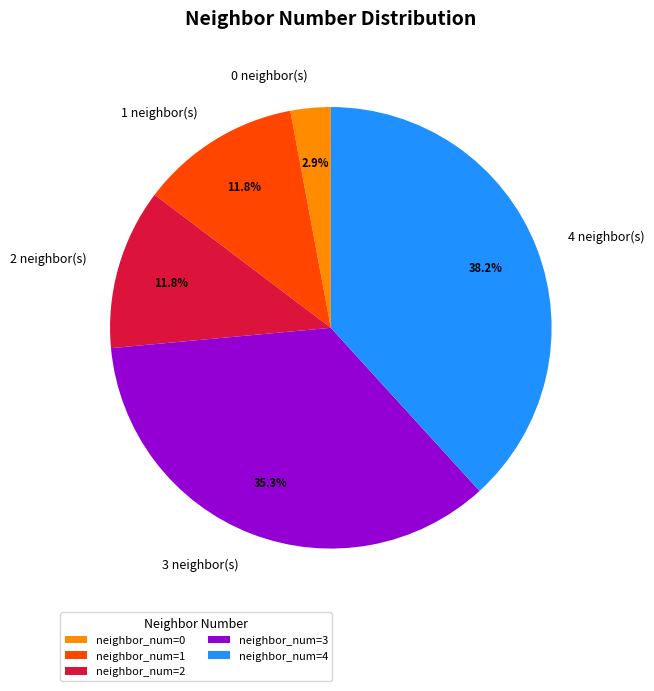

Combined, do 3 neighbor(s) and 0 neighbor(s) account for over 50%?

No